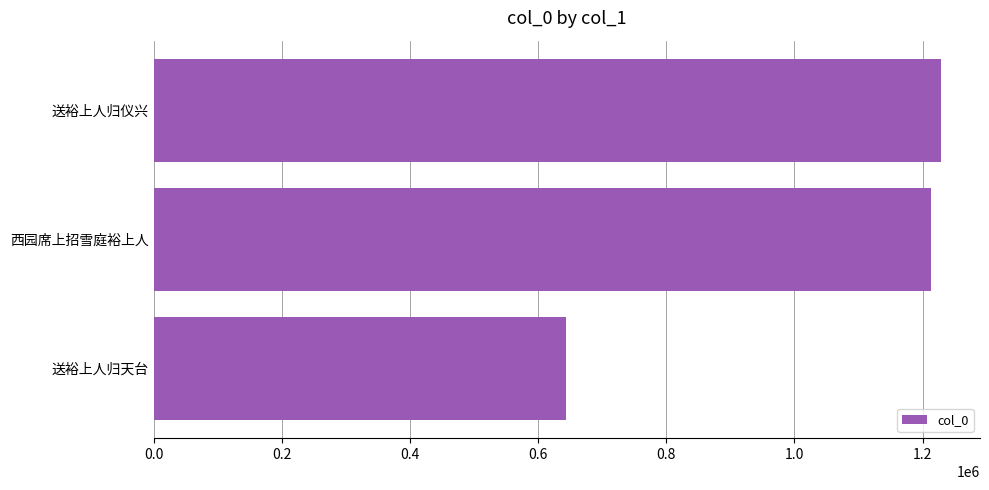

Which has a higher value, 送裕上人归仪兴 or 送裕上人归天台?

送裕上人归仪兴